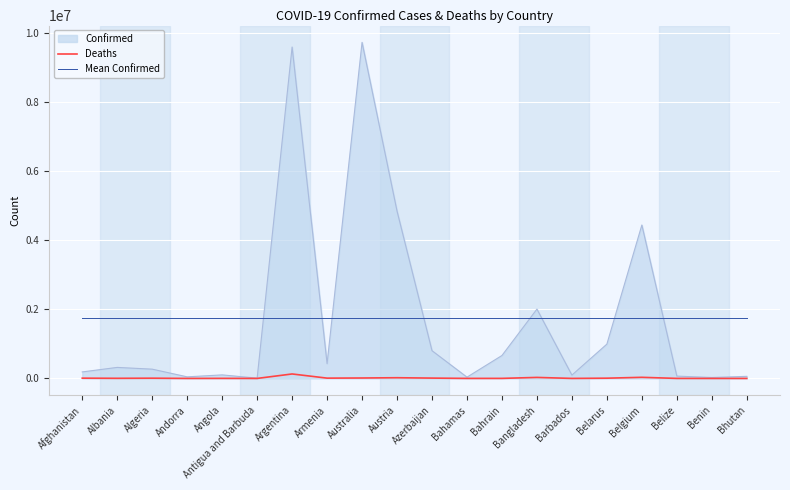

What is the total value across all series at Barbados?

1834613.5